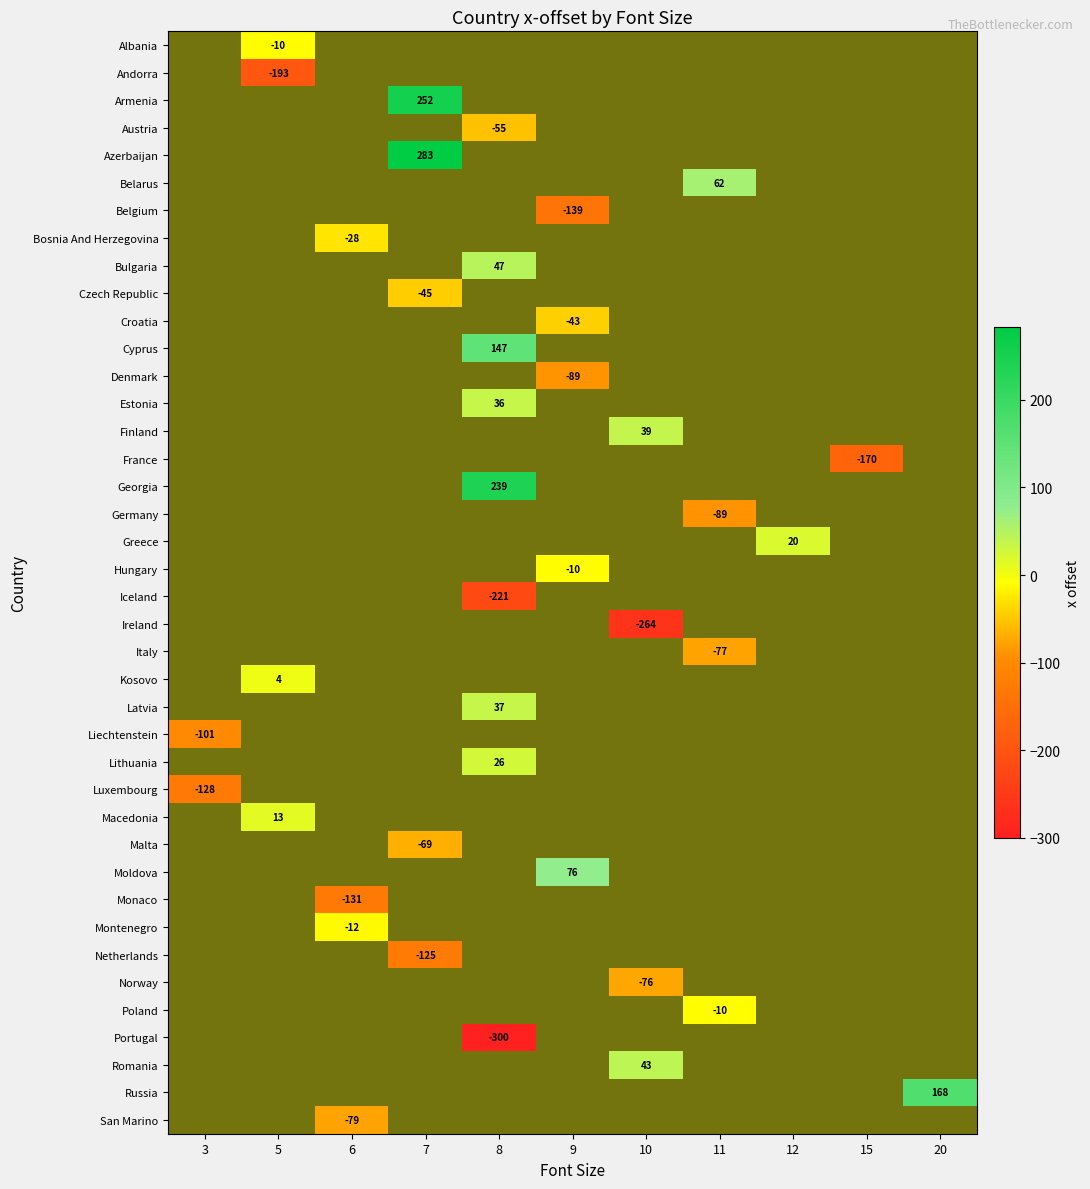

True or false: Russia has a value of 168.0 at 20.

True